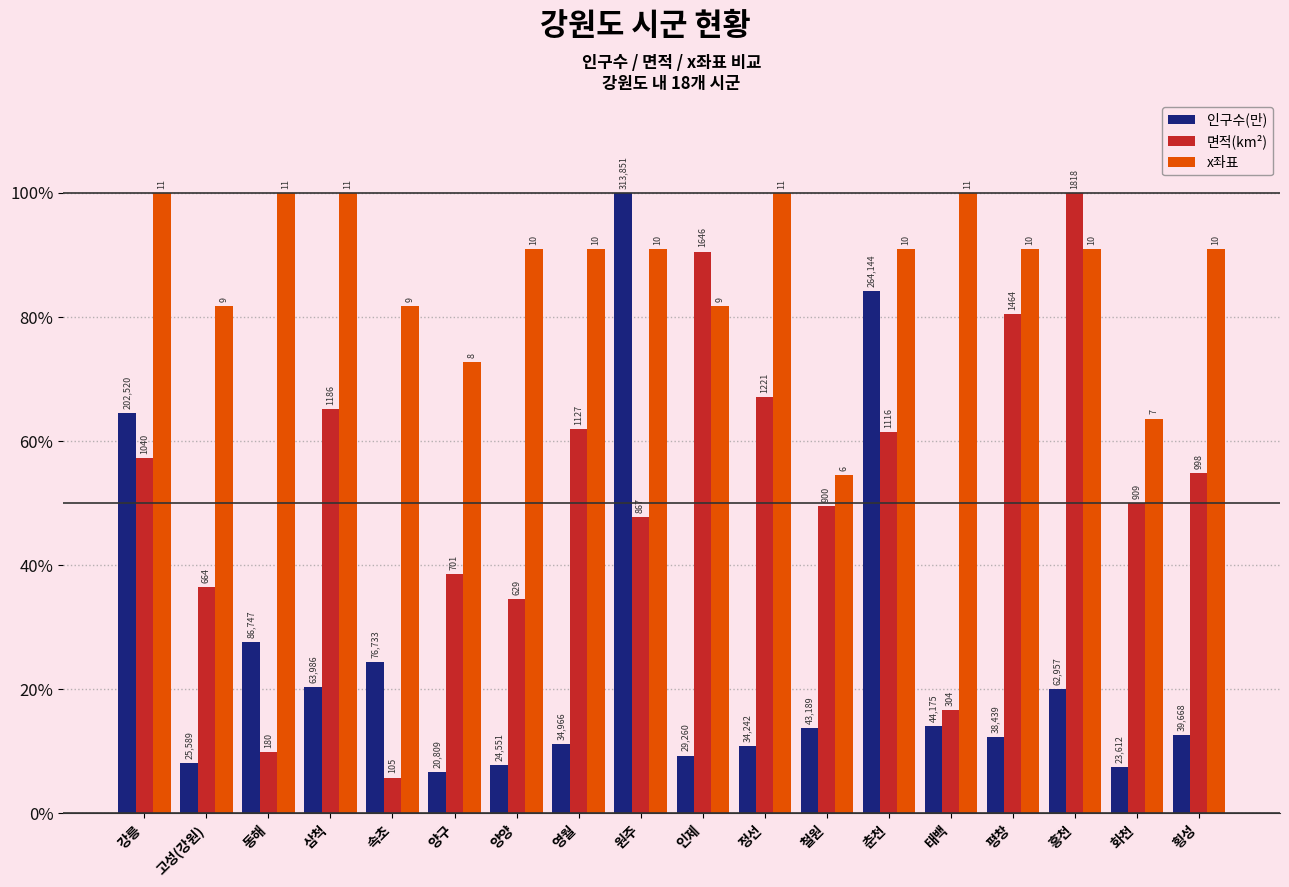

What is the total value across all series at 속초?

112.1